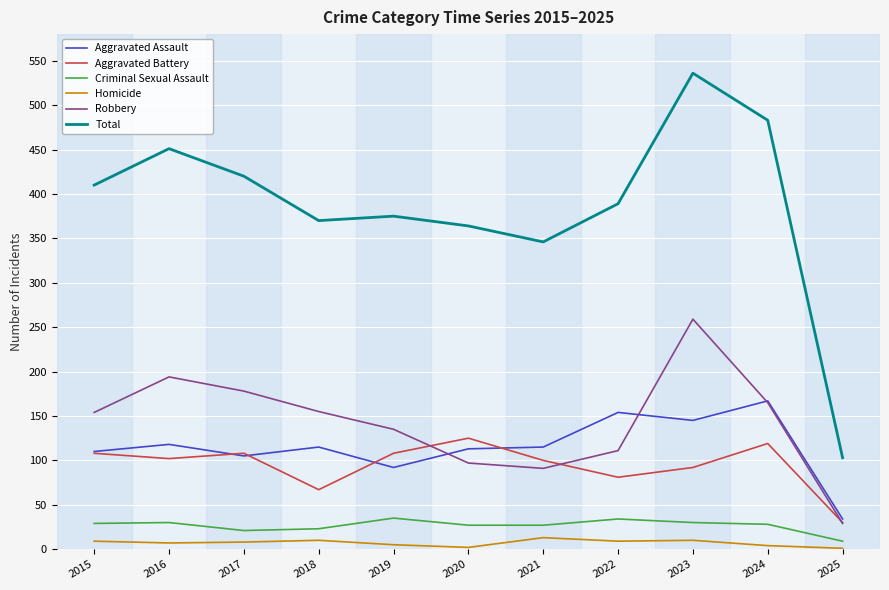

What is the difference between the highest and lowest values at 2016?

444